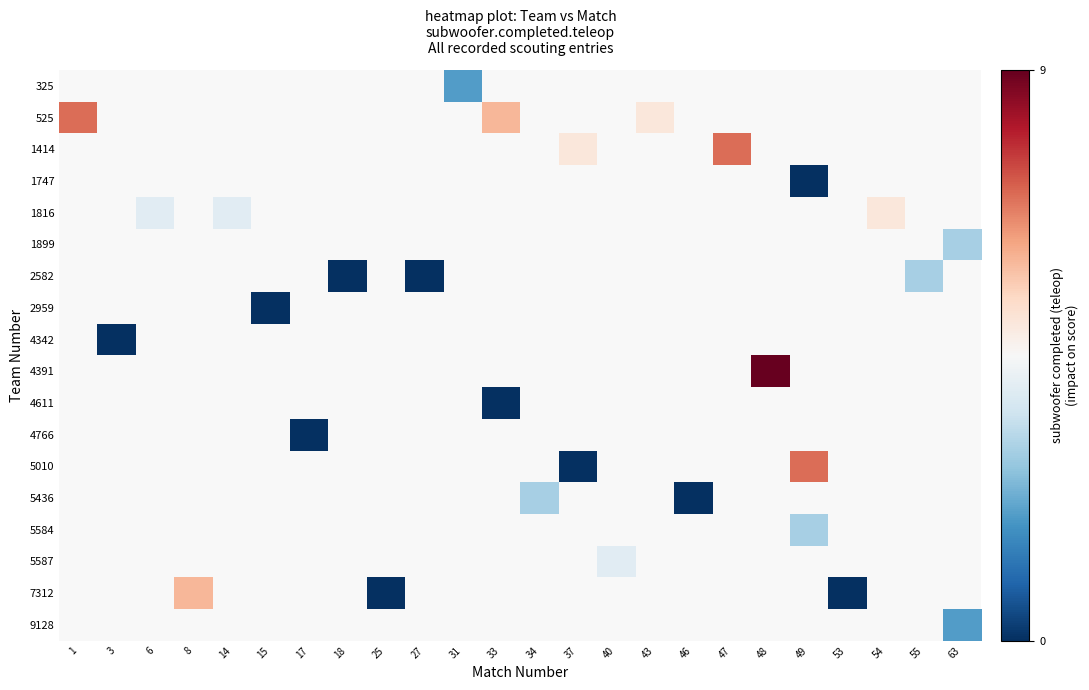

What is the difference between the maximum and minimum values in the 525 series?

2.0